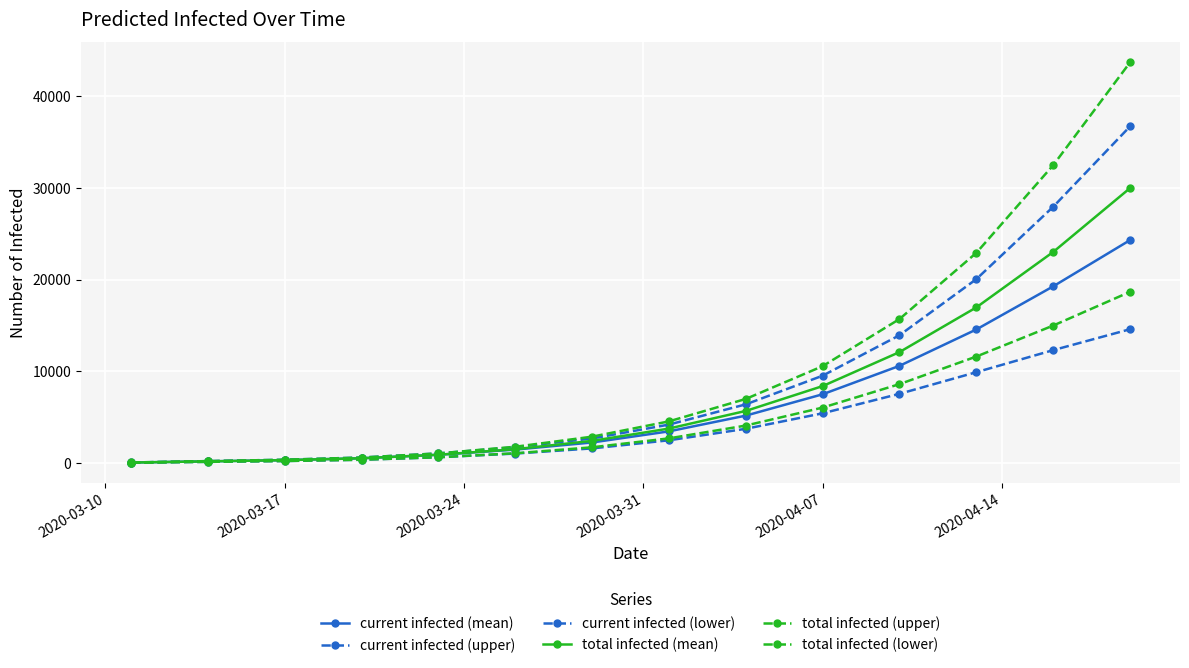

How many data points in total infected (mean) are less than 3751?

7